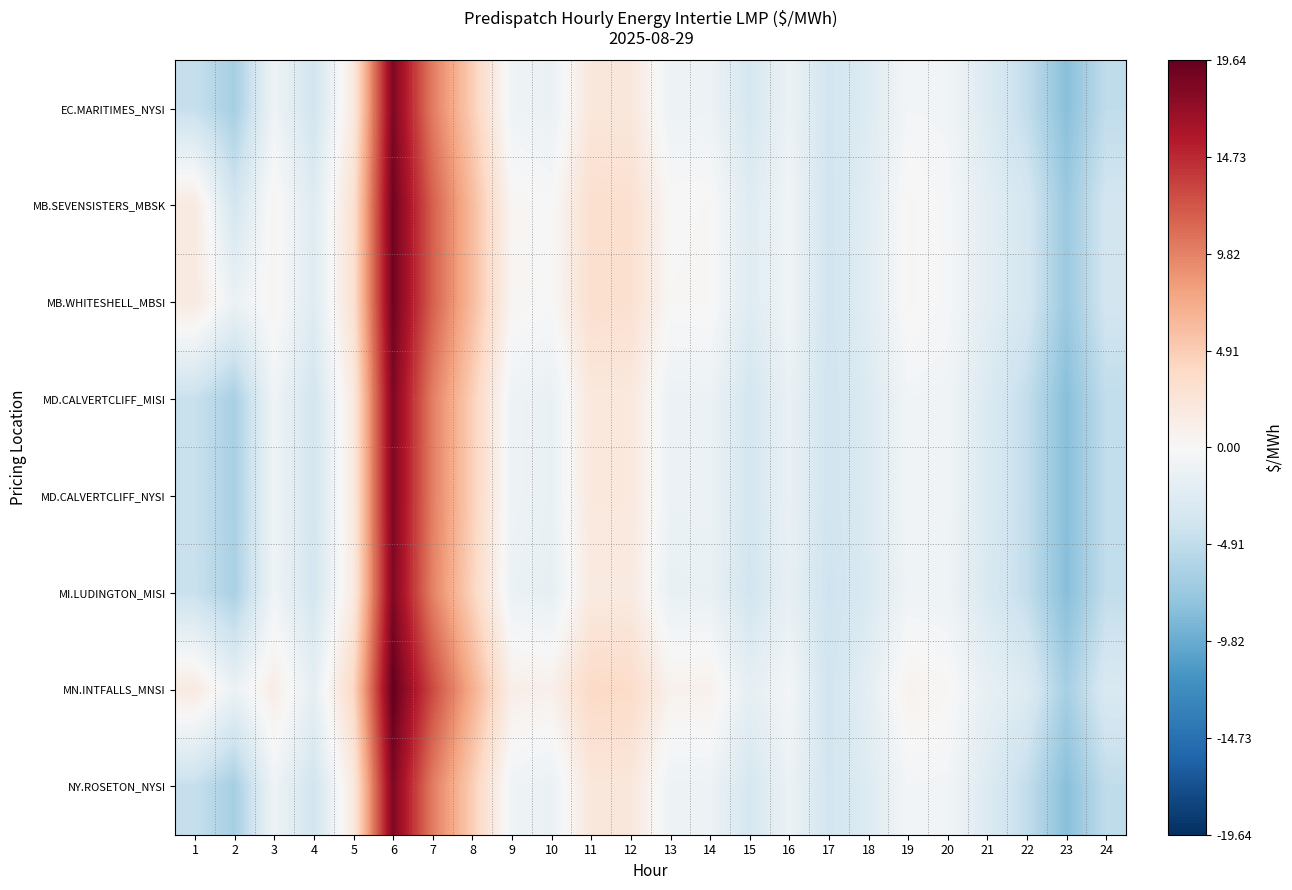

At 20, list the series in order from largest to smallest.

MN.INTFALLS_MNSI, MB.SEVENSISTERS_MBSK, MB.WHITESHELL_MBSI, EC.MARITIMES_NYSI, NY.ROSETON_NYSI, MD.CALVERTCLIFF_MISI, MD.CALVERTCLIFF_NYSI, MI.LUDINGTON_MISI